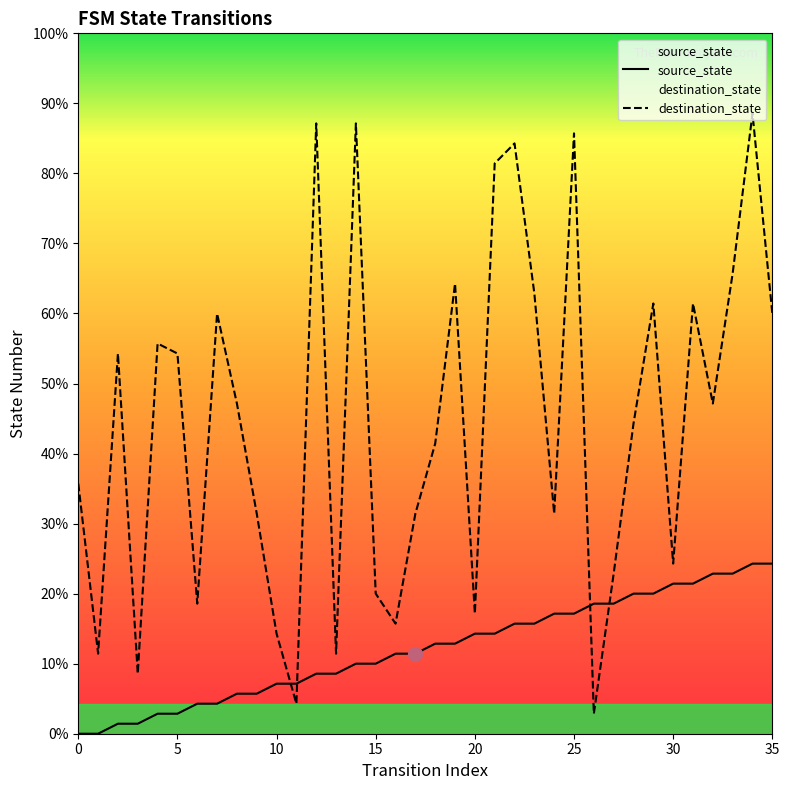

Rank the categories by destination_state value from lowest to highest.

26, 11, 3, 1, 13, 10, 16, 20, 6, 15, 27, 30, 9, 17, 24, 0, 18, 28, 8, 32, 2, 5, 4, 7, 35, 29, 31, 23, 19, 33, 21, 22, 25, 12, 14, 34